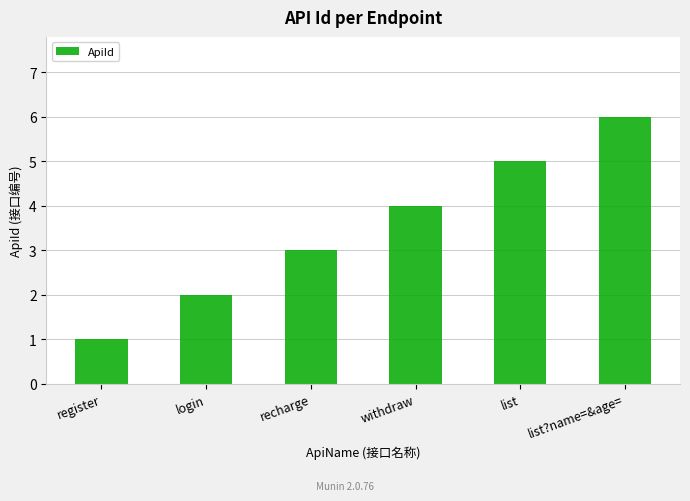

What is the average value?

4